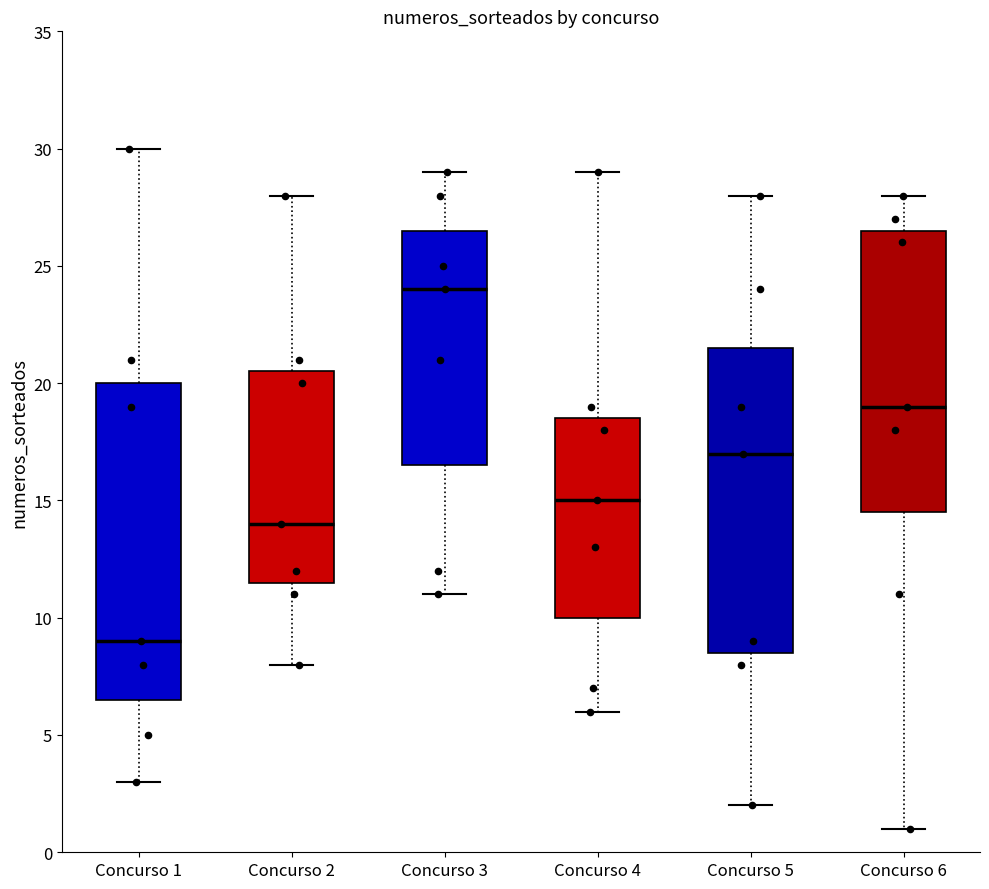

Comparing the boxes themselves (not the whiskers), which one is the tallest?

Concurso 1